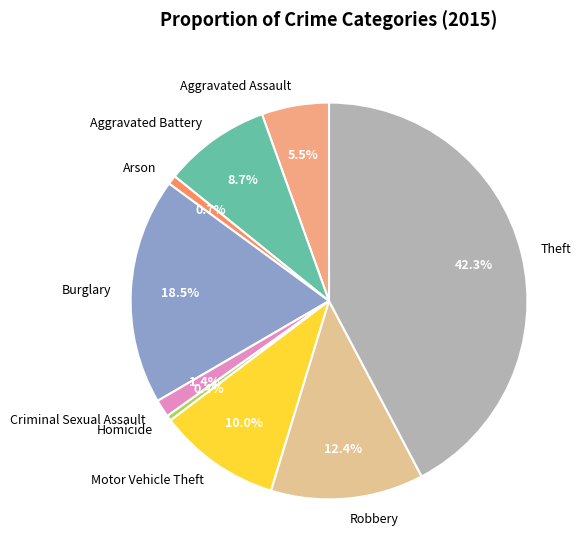

Combined, what portion of the pie is Robbery and Aggravated Assault?

17.9%